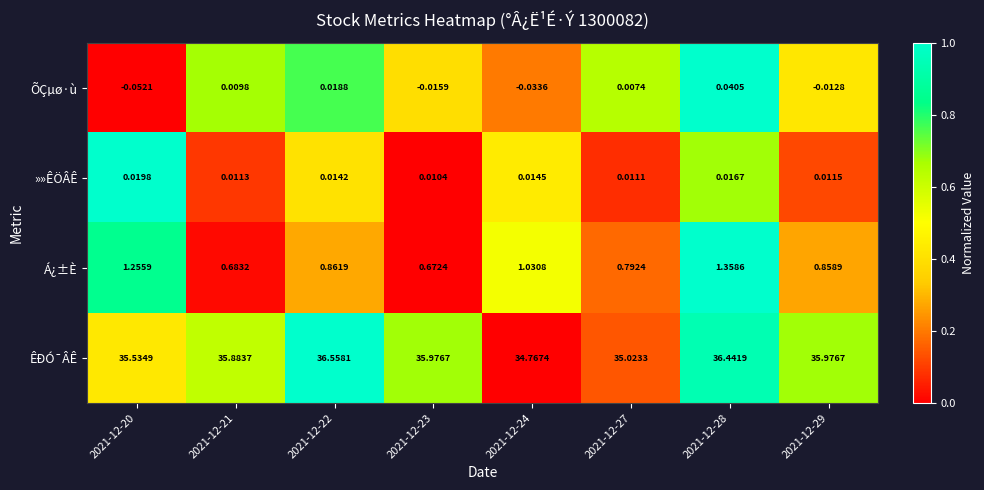

Which series has the widest spread of values?

ÊÐÓ¯ÂÊ